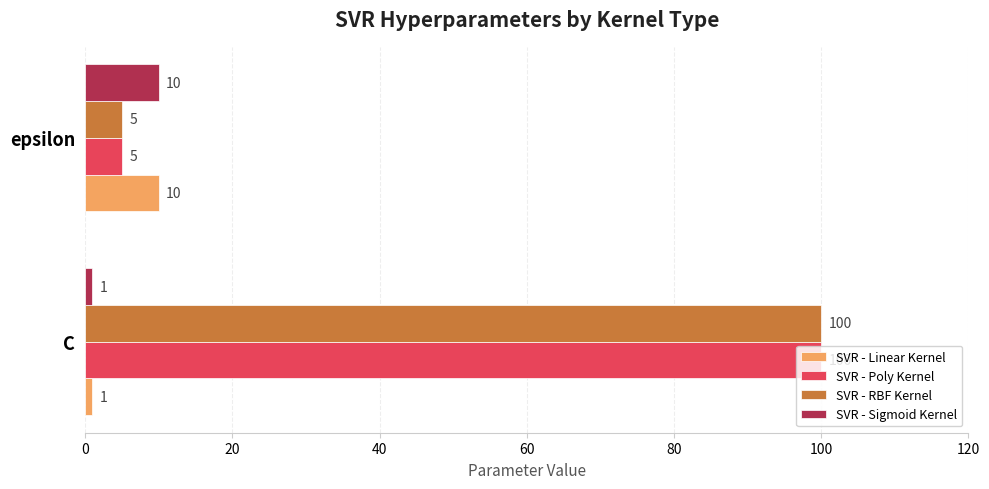

Is it true that SVR - Sigmoid Kernel equals 5 at epsilon?

False